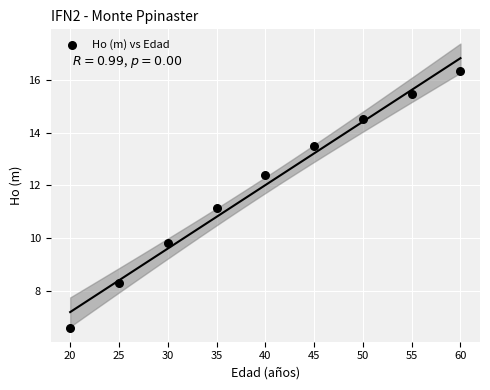

What is the average Y value?

12.0